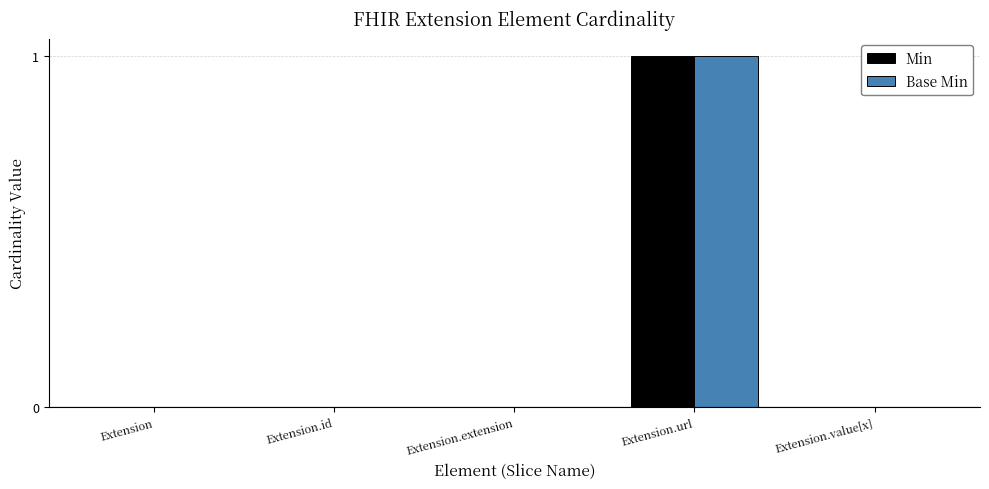

How many data points does each series have?

5